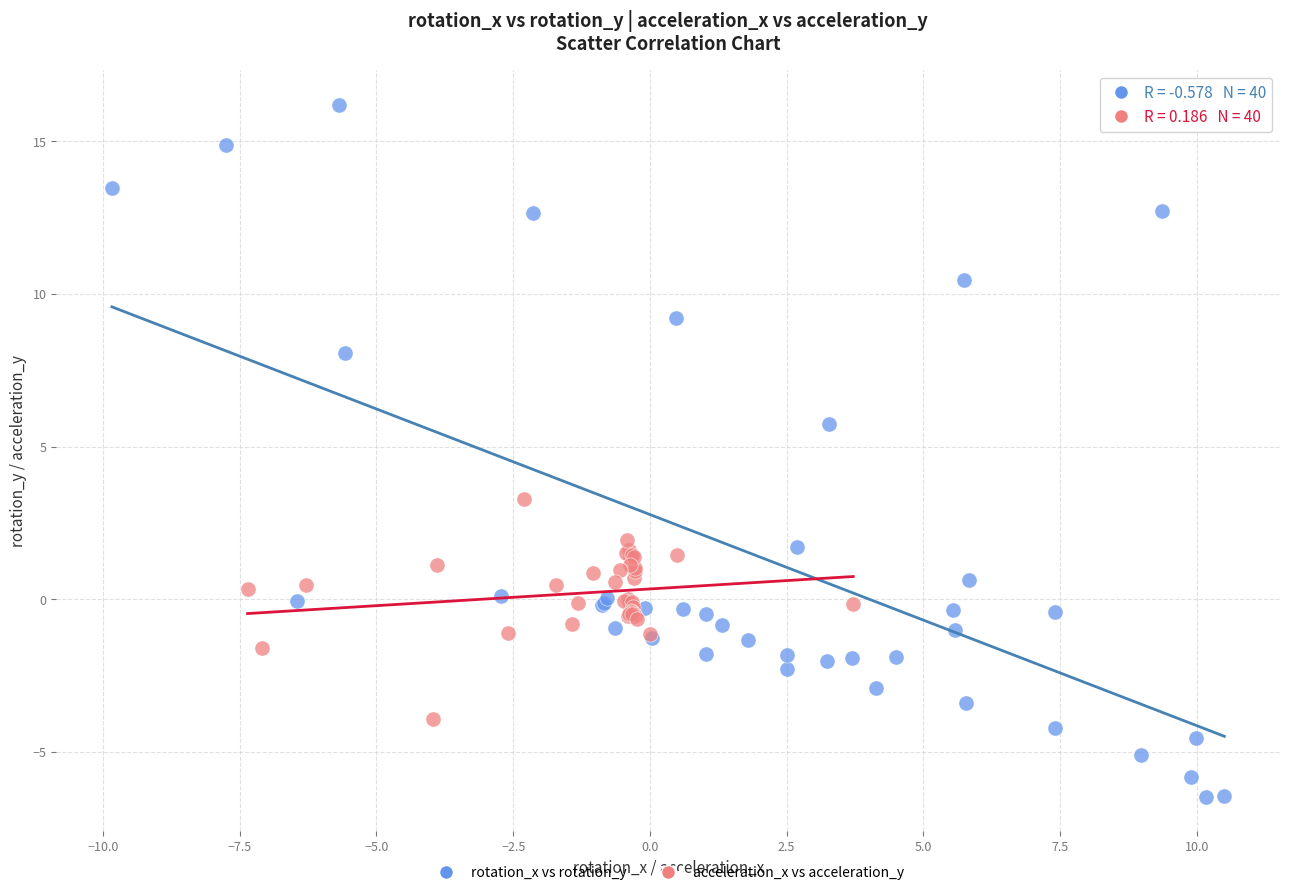

Which series has the widest spread of Y values?

rotation_x vs rotation_y